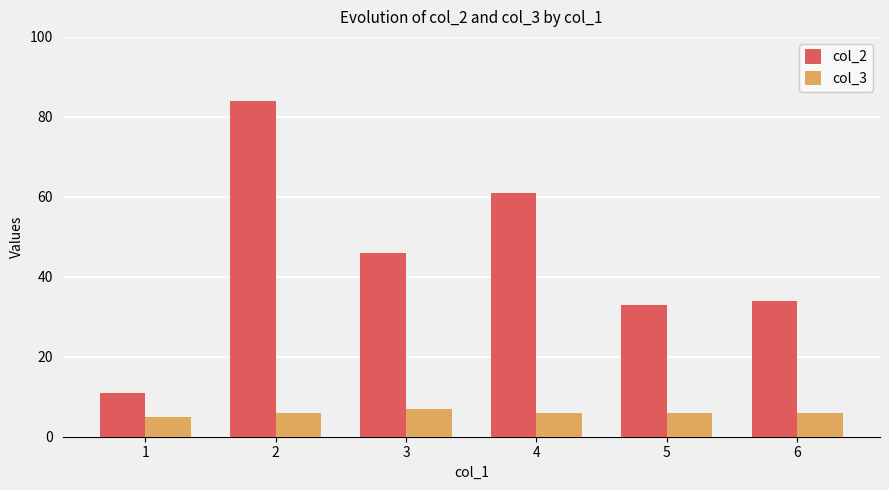

How many bars are there in each group?

2